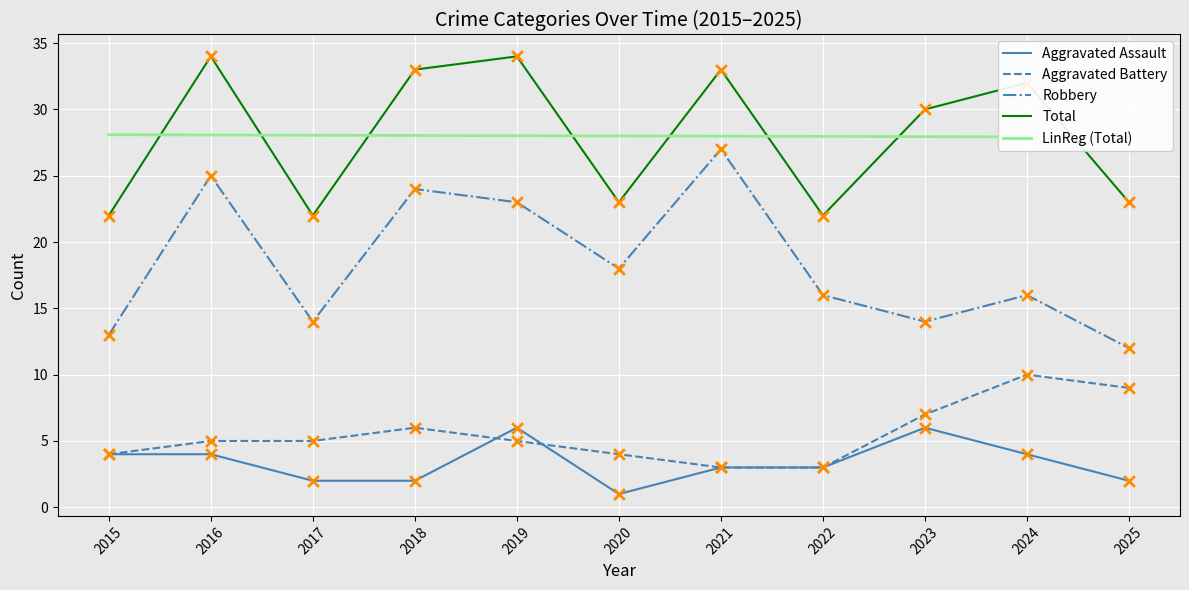

Is the value of Aggravated Assault at 2023 greater than the value of LinReg (Total) at 2020?

No